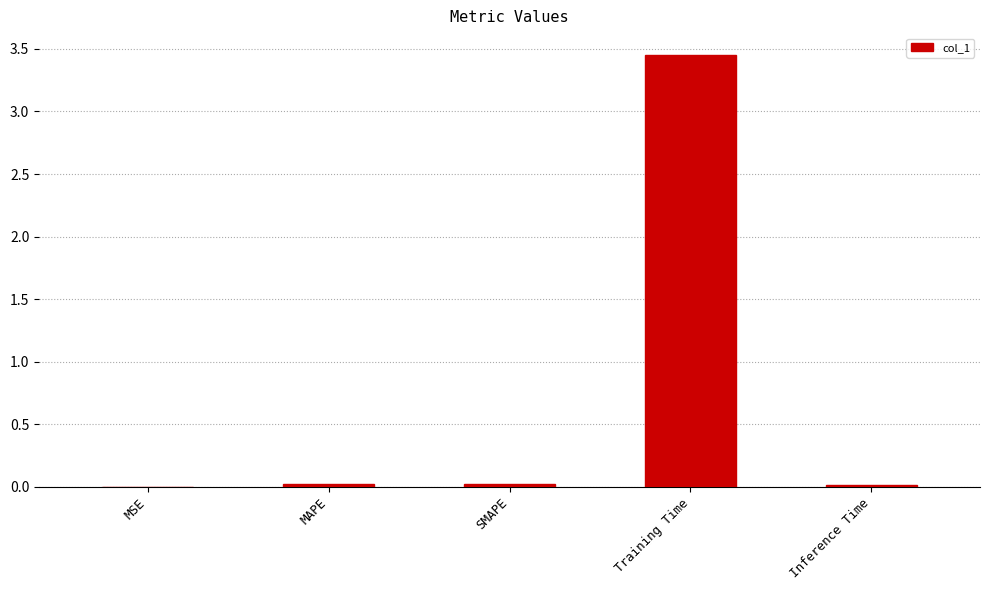

Which label corresponds to the largest value in the chart?

Training Time